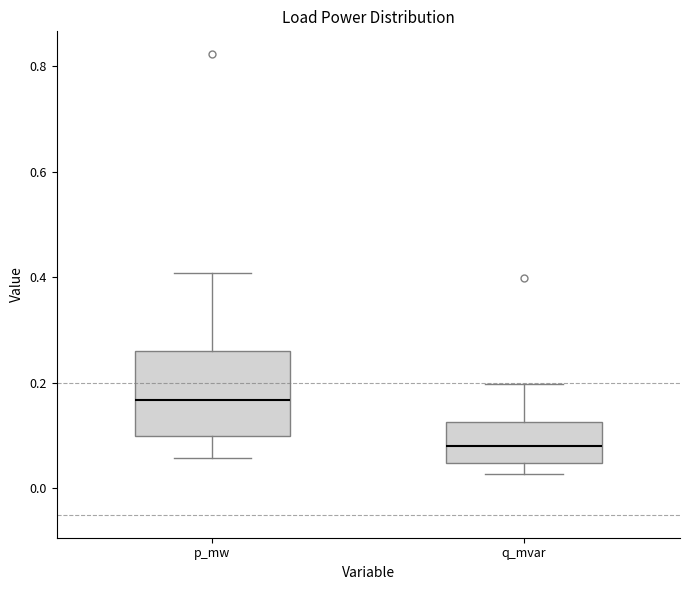

Comparing the boxes themselves (not the whiskers), which one is the tallest?

p_mw